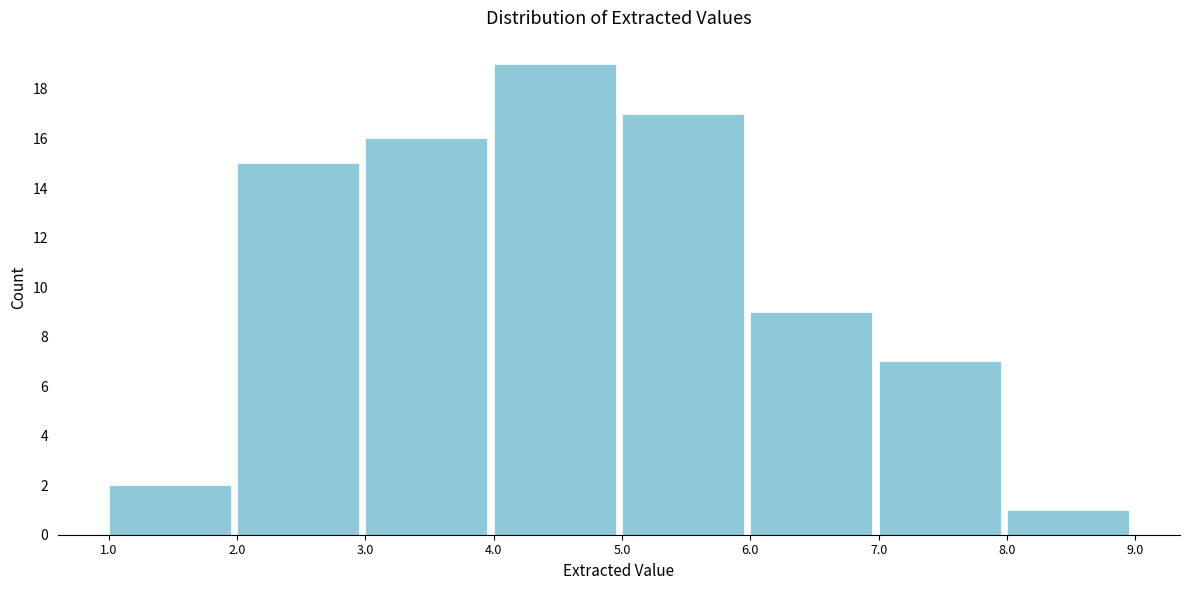

Reading left to right, list every bar in this chart as the range it spans on the x-axis followed by its height. The values are not printed on the chart, so give them approximately, as read against the axis.

1.0 to 2.0: 2
2.0 to 3.0: 15
3.0 to 4.0: 16
4.0 to 5.0: 19
5.0 to 6.0: 17
6.0 to 7.0: 9
7.0 to 8.0: 7
8.0 to 9.0: 1